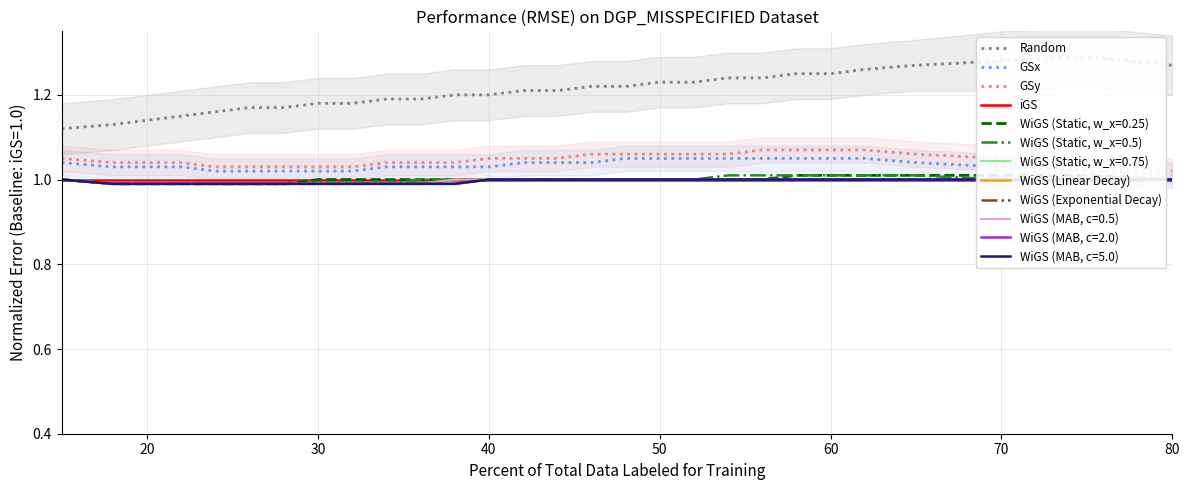

Which series has the largest range (max minus min)?

Random